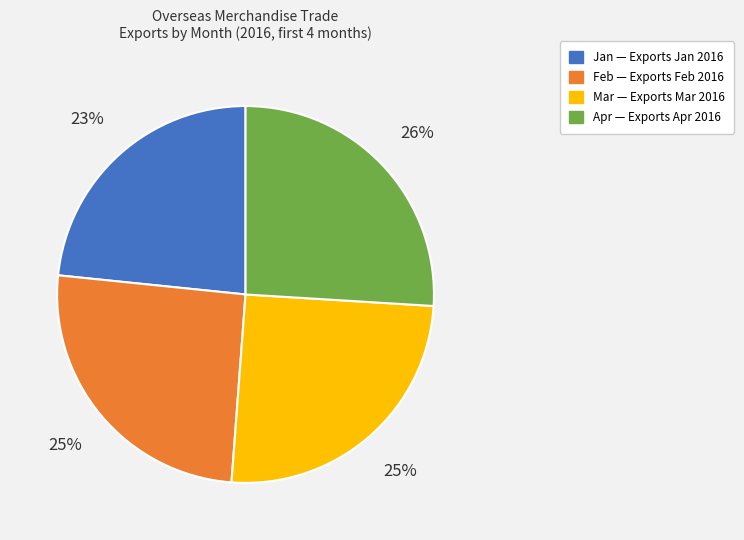

To the nearest percent, what portion does Mar represent?

25%